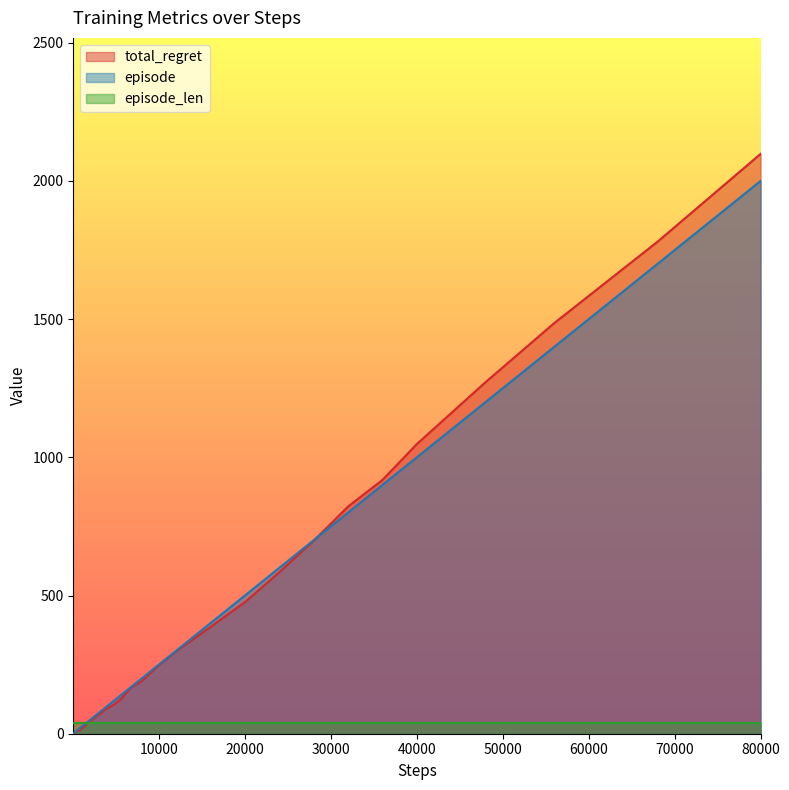

Which series has the largest total across all categories?

total_regret